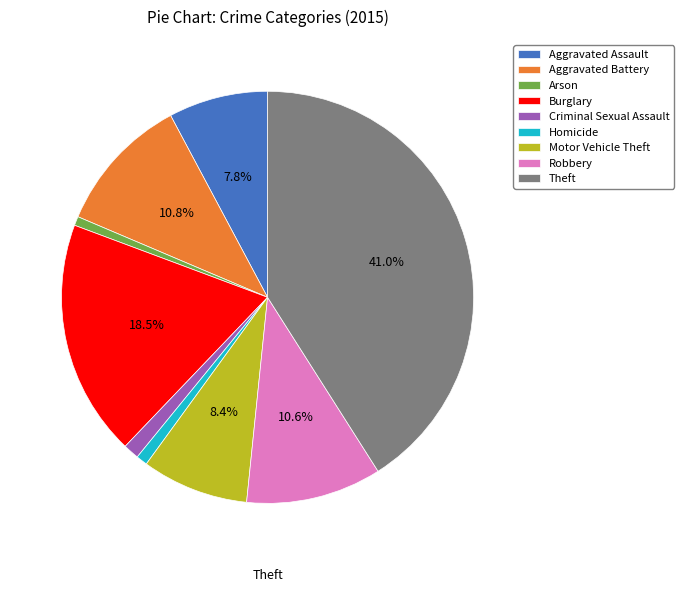

Count the number of slices in the pie.

9